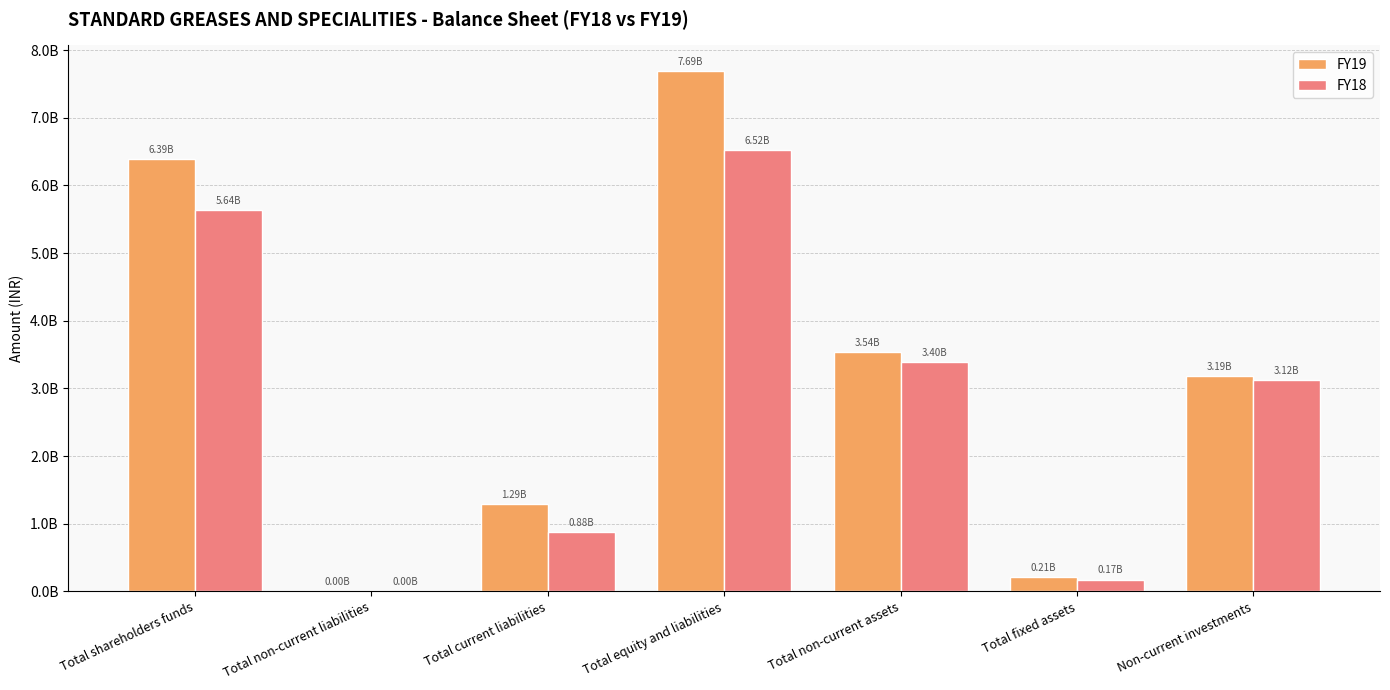

Is it true that FY19 equals 3185400000 at Non-current investments?

True